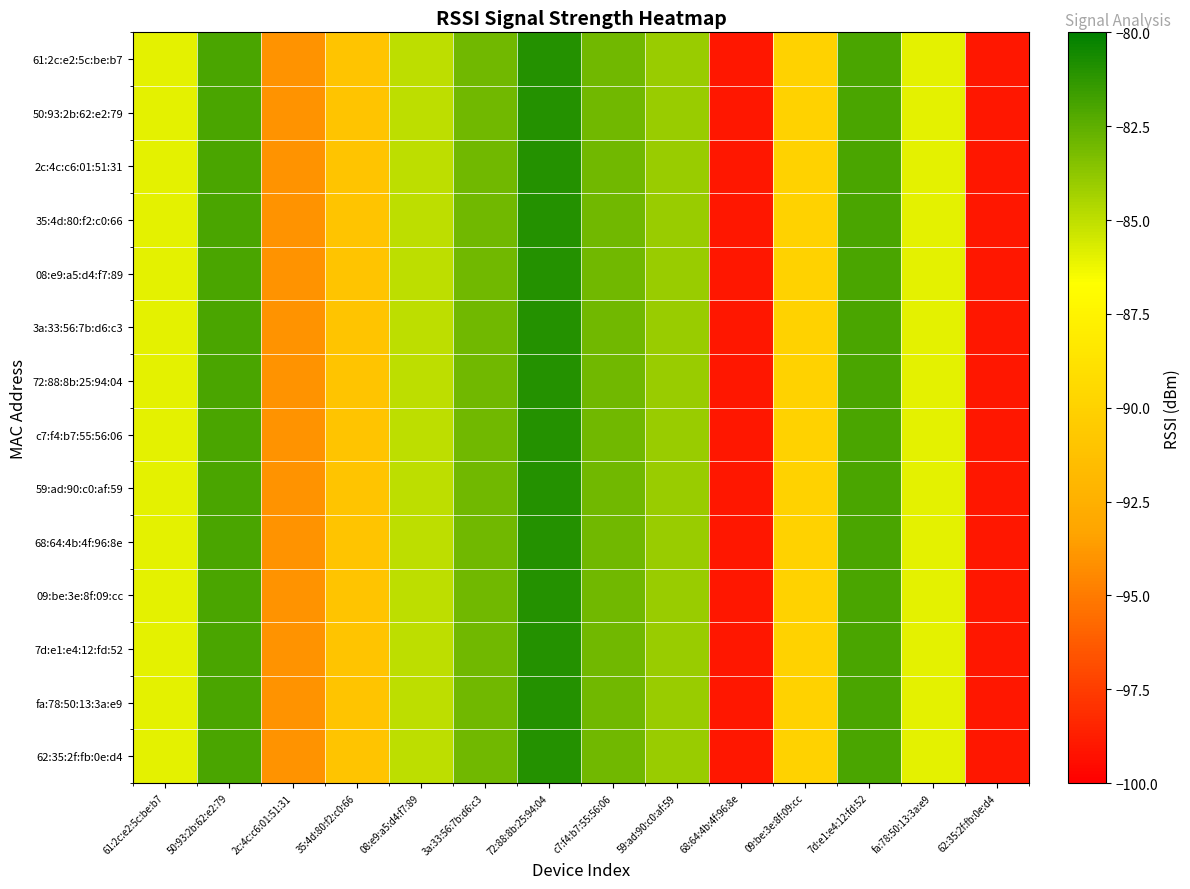

Reading left to right, list all the values displayed in this chart.

61:2c:e2:5c:be:b7: 61:2c:e2:5c:be:b7=-86	50:93:2b:62:e2:79=-82	2c:4c:c6:01:51:31=-94	35:4d:80:f2:c0:66=-91	08:e9:a5:d4:f7:89=-85	3a:33:56:7b:d6:c3=-83	72:88:8b:25:94:04=-81	c7:f4:b7:55:56:06=-83	59:ad:90:c0:af:59=-84	68:64:4b:4f:96:8e=-99	09:be:3e:8f:09:cc=-90	7d:e1:e4:12:fd:52=-82	fa:78:50:13:3a:e9=-86	62:35:2f:fb:0e:d4=-99
50:93:2b:62:e2:79: 61:2c:e2:5c:be:b7=-86	50:93:2b:62:e2:79=-82	2c:4c:c6:01:51:31=-94	35:4d:80:f2:c0:66=-91	08:e9:a5:d4:f7:89=-85	3a:33:56:7b:d6:c3=-83	72:88:8b:25:94:04=-81	c7:f4:b7:55:56:06=-83	59:ad:90:c0:af:59=-84	68:64:4b:4f:96:8e=-99	09:be:3e:8f:09:cc=-90	7d:e1:e4:12:fd:52=-82	fa:78:50:13:3a:e9=-86	62:35:2f:fb:0e:d4=-99
2c:4c:c6:01:51:31: 61:2c:e2:5c:be:b7=-86	50:93:2b:62:e2:79=-82	2c:4c:c6:01:51:31=-94	35:4d:80:f2:c0:66=-91	08:e9:a5:d4:f7:89=-85	3a:33:56:7b:d6:c3=-83	72:88:8b:25:94:04=-81	c7:f4:b7:55:56:06=-83	59:ad:90:c0:af:59=-84	68:64:4b:4f:96:8e=-99	09:be:3e:8f:09:cc=-90	7d:e1:e4:12:fd:52=-82	fa:78:50:13:3a:e9=-86	62:35:2f:fb:0e:d4=-99
35:4d:80:f2:c0:66: 61:2c:e2:5c:be:b7=-86	50:93:2b:62:e2:79=-82	2c:4c:c6:01:51:31=-94	35:4d:80:f2:c0:66=-91	08:e9:a5:d4:f7:89=-85	3a:33:56:7b:d6:c3=-83	72:88:8b:25:94:04=-81	c7:f4:b7:55:56:06=-83	59:ad:90:c0:af:59=-84	68:64:4b:4f:96:8e=-99	09:be:3e:8f:09:cc=-90	7d:e1:e4:12:fd:52=-82	fa:78:50:13:3a:e9=-86	62:35:2f:fb:0e:d4=-99
08:e9:a5:d4:f7:89: 61:2c:e2:5c:be:b7=-86	50:93:2b:62:e2:79=-82	2c:4c:c6:01:51:31=-94	35:4d:80:f2:c0:66=-91	08:e9:a5:d4:f7:89=-85	3a:33:56:7b:d6:c3=-83	72:88:8b:25:94:04=-81	c7:f4:b7:55:56:06=-83	59:ad:90:c0:af:59=-84	68:64:4b:4f:96:8e=-99	09:be:3e:8f:09:cc=-90	7d:e1:e4:12:fd:52=-82	fa:78:50:13:3a:e9=-86	62:35:2f:fb:0e:d4=-99
3a:33:56:7b:d6:c3: 61:2c:e2:5c:be:b7=-86	50:93:2b:62:e2:79=-82	2c:4c:c6:01:51:31=-94	35:4d:80:f2:c0:66=-91	08:e9:a5:d4:f7:89=-85	3a:33:56:7b:d6:c3=-83	72:88:8b:25:94:04=-81	c7:f4:b7:55:56:06=-83	59:ad:90:c0:af:59=-84	68:64:4b:4f:96:8e=-99	09:be:3e:8f:09:cc=-90	7d:e1:e4:12:fd:52=-82	fa:78:50:13:3a:e9=-86	62:35:2f:fb:0e:d4=-99
72:88:8b:25:94:04: 61:2c:e2:5c:be:b7=-86	50:93:2b:62:e2:79=-82	2c:4c:c6:01:51:31=-94	35:4d:80:f2:c0:66=-91	08:e9:a5:d4:f7:89=-85	3a:33:56:7b:d6:c3=-83	72:88:8b:25:94:04=-81	c7:f4:b7:55:56:06=-83	59:ad:90:c0:af:59=-84	68:64:4b:4f:96:8e=-99	09:be:3e:8f:09:cc=-90	7d:e1:e4:12:fd:52=-82	fa:78:50:13:3a:e9=-86	62:35:2f:fb:0e:d4=-99
c7:f4:b7:55:56:06: 61:2c:e2:5c:be:b7=-86	50:93:2b:62:e2:79=-82	2c:4c:c6:01:51:31=-94	35:4d:80:f2:c0:66=-91	08:e9:a5:d4:f7:89=-85	3a:33:56:7b:d6:c3=-83	72:88:8b:25:94:04=-81	c7:f4:b7:55:56:06=-83	59:ad:90:c0:af:59=-84	68:64:4b:4f:96:8e=-99	09:be:3e:8f:09:cc=-90	7d:e1:e4:12:fd:52=-82	fa:78:50:13:3a:e9=-86	62:35:2f:fb:0e:d4=-99
59:ad:90:c0:af:59: 61:2c:e2:5c:be:b7=-86	50:93:2b:62:e2:79=-82	2c:4c:c6:01:51:31=-94	35:4d:80:f2:c0:66=-91	08:e9:a5:d4:f7:89=-85	3a:33:56:7b:d6:c3=-83	72:88:8b:25:94:04=-81	c7:f4:b7:55:56:06=-83	59:ad:90:c0:af:59=-84	68:64:4b:4f:96:8e=-99	09:be:3e:8f:09:cc=-90	7d:e1:e4:12:fd:52=-82	fa:78:50:13:3a:e9=-86	62:35:2f:fb:0e:d4=-99
68:64:4b:4f:96:8e: 61:2c:e2:5c:be:b7=-86	50:93:2b:62:e2:79=-82	2c:4c:c6:01:51:31=-94	35:4d:80:f2:c0:66=-91	08:e9:a5:d4:f7:89=-85	3a:33:56:7b:d6:c3=-83	72:88:8b:25:94:04=-81	c7:f4:b7:55:56:06=-83	59:ad:90:c0:af:59=-84	68:64:4b:4f:96:8e=-99	09:be:3e:8f:09:cc=-90	7d:e1:e4:12:fd:52=-82	fa:78:50:13:3a:e9=-86	62:35:2f:fb:0e:d4=-99
09:be:3e:8f:09:cc: 61:2c:e2:5c:be:b7=-86	50:93:2b:62:e2:79=-82	2c:4c:c6:01:51:31=-94	35:4d:80:f2:c0:66=-91	08:e9:a5:d4:f7:89=-85	3a:33:56:7b:d6:c3=-83	72:88:8b:25:94:04=-81	c7:f4:b7:55:56:06=-83	59:ad:90:c0:af:59=-84	68:64:4b:4f:96:8e=-99	09:be:3e:8f:09:cc=-90	7d:e1:e4:12:fd:52=-82	fa:78:50:13:3a:e9=-86	62:35:2f:fb:0e:d4=-99
7d:e1:e4:12:fd:52: 61:2c:e2:5c:be:b7=-86	50:93:2b:62:e2:79=-82	2c:4c:c6:01:51:31=-94	35:4d:80:f2:c0:66=-91	08:e9:a5:d4:f7:89=-85	3a:33:56:7b:d6:c3=-83	72:88:8b:25:94:04=-81	c7:f4:b7:55:56:06=-83	59:ad:90:c0:af:59=-84	68:64:4b:4f:96:8e=-99	09:be:3e:8f:09:cc=-90	7d:e1:e4:12:fd:52=-82	fa:78:50:13:3a:e9=-86	62:35:2f:fb:0e:d4=-99
fa:78:50:13:3a:e9: 61:2c:e2:5c:be:b7=-86	50:93:2b:62:e2:79=-82	2c:4c:c6:01:51:31=-94	35:4d:80:f2:c0:66=-91	08:e9:a5:d4:f7:89=-85	3a:33:56:7b:d6:c3=-83	72:88:8b:25:94:04=-81	c7:f4:b7:55:56:06=-83	59:ad:90:c0:af:59=-84	68:64:4b:4f:96:8e=-99	09:be:3e:8f:09:cc=-90	7d:e1:e4:12:fd:52=-82	fa:78:50:13:3a:e9=-86	62:35:2f:fb:0e:d4=-99
62:35:2f:fb:0e:d4: 61:2c:e2:5c:be:b7=-86	50:93:2b:62:e2:79=-82	2c:4c:c6:01:51:31=-94	35:4d:80:f2:c0:66=-91	08:e9:a5:d4:f7:89=-85	3a:33:56:7b:d6:c3=-83	72:88:8b:25:94:04=-81	c7:f4:b7:55:56:06=-83	59:ad:90:c0:af:59=-84	68:64:4b:4f:96:8e=-99	09:be:3e:8f:09:cc=-90	7d:e1:e4:12:fd:52=-82	fa:78:50:13:3a:e9=-86	62:35:2f:fb:0e:d4=-99